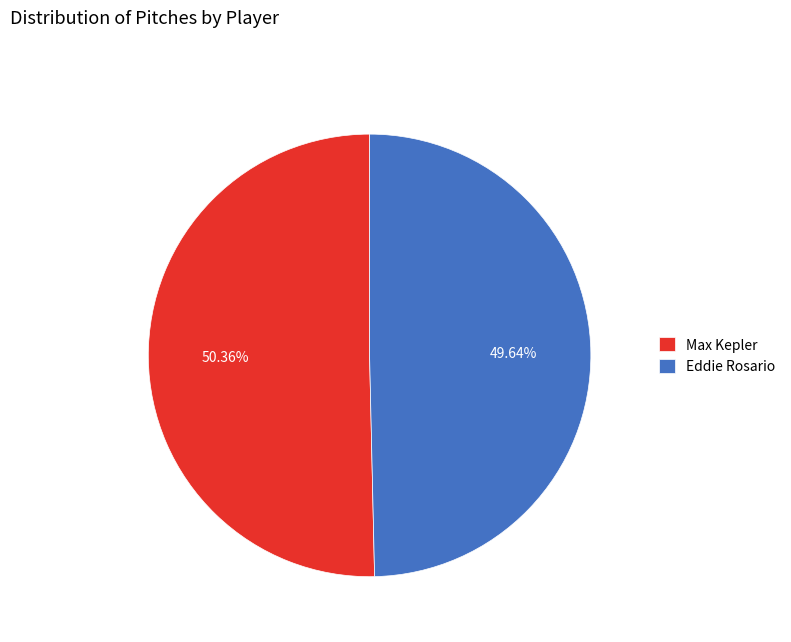

What percentage do Eddie Rosario and Max Kepler together represent?

100.0%